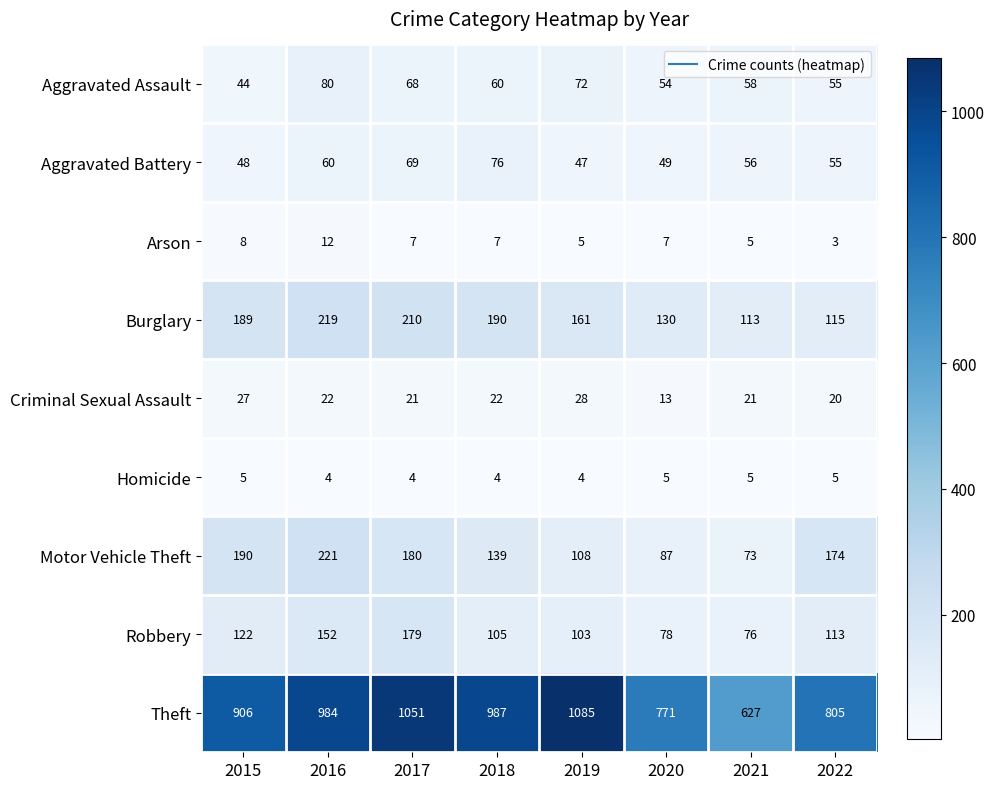

The Arson series shows 5 at 2021. True or false?

True